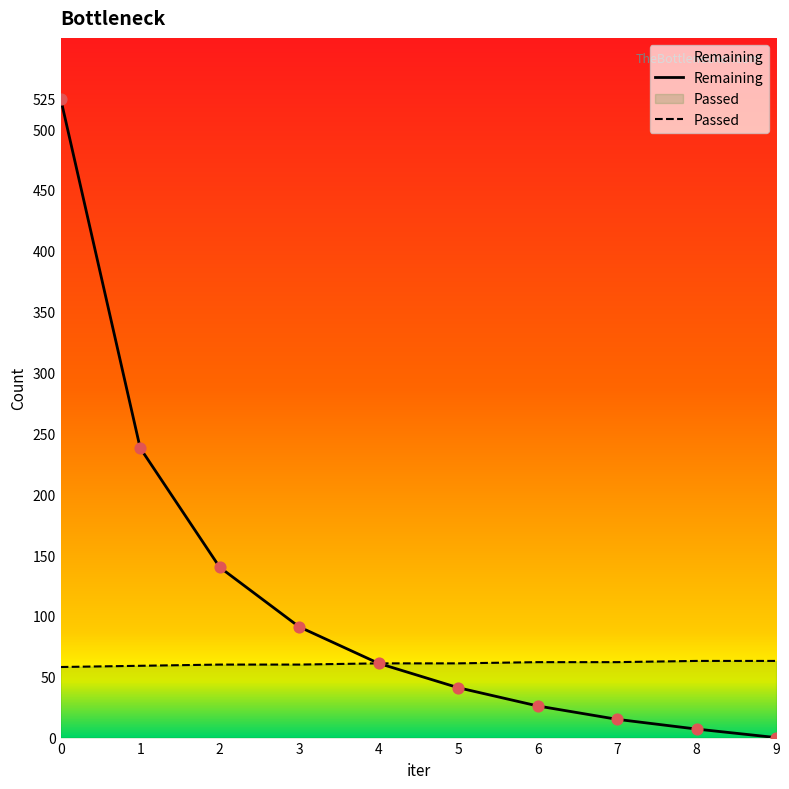

What is the total value across all series at 3?

151